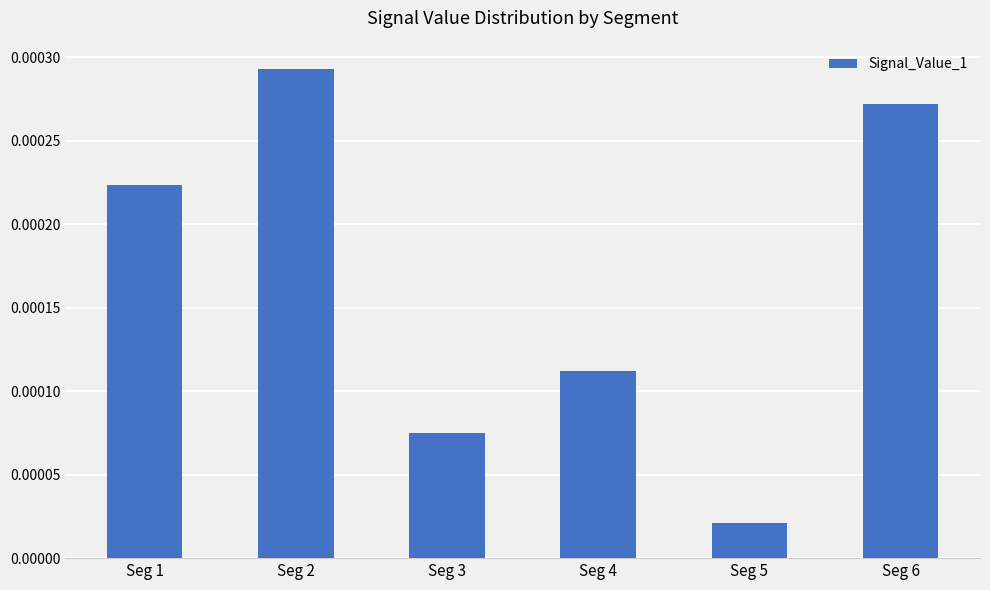

Between Seg 4 and Seg 3, which is larger?

Seg 4